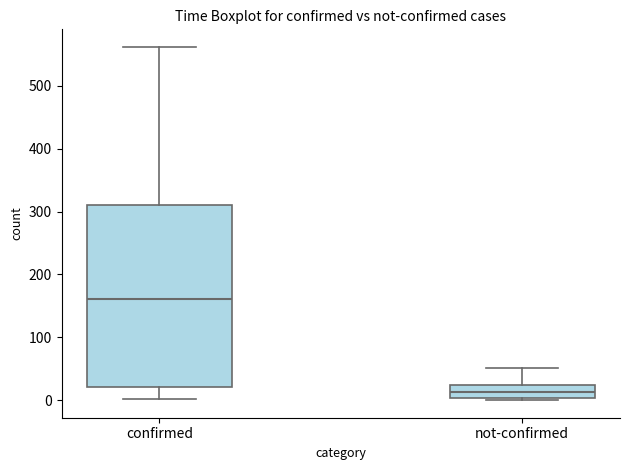

Which box has the highest median line?

confirmed